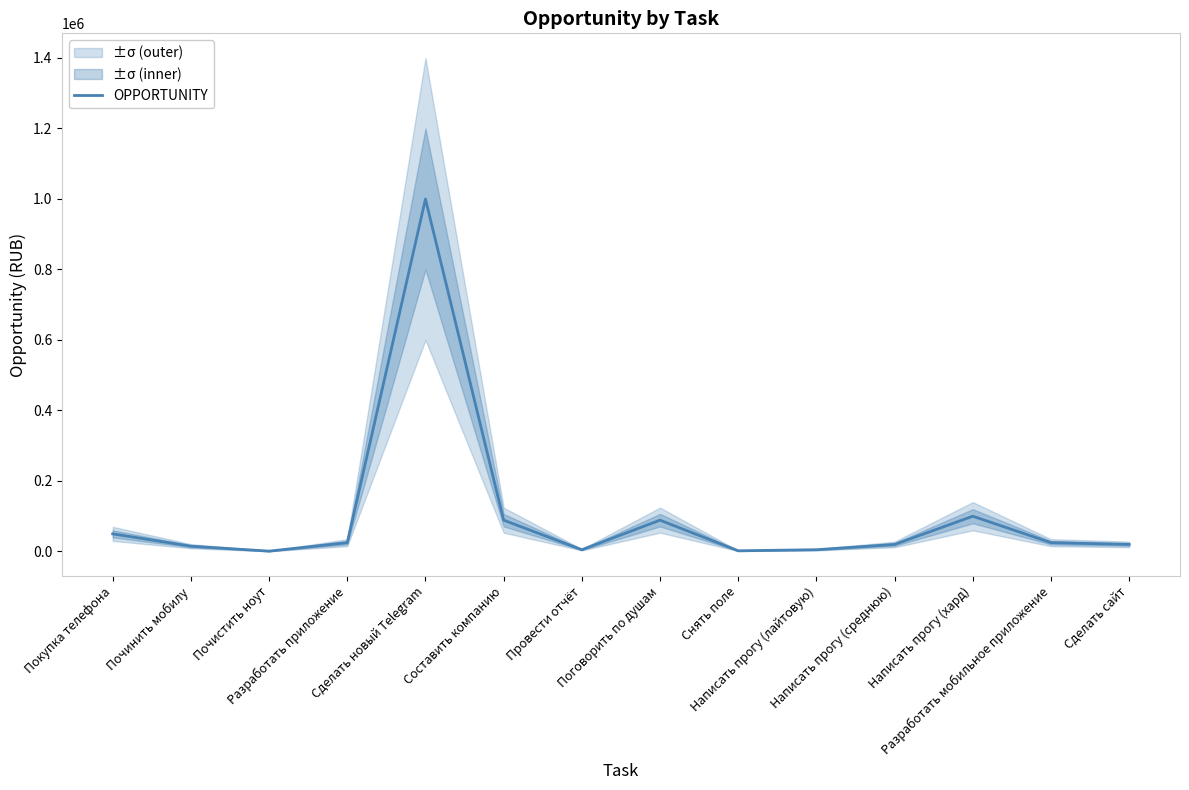

List the labels in order of value, smallest first.

Почистить ноут, Снять поле, Провести отчёт, Написать прогу (лайтовую), Починить мобилу, Написать прогу (среднюю), Сделать сайт, Разработать приложение, Разработать мобильное приложение, Покупка телефона, Составить компанию, Поговорить по душам, Написать прогу (хард), Сделать новый Telegram